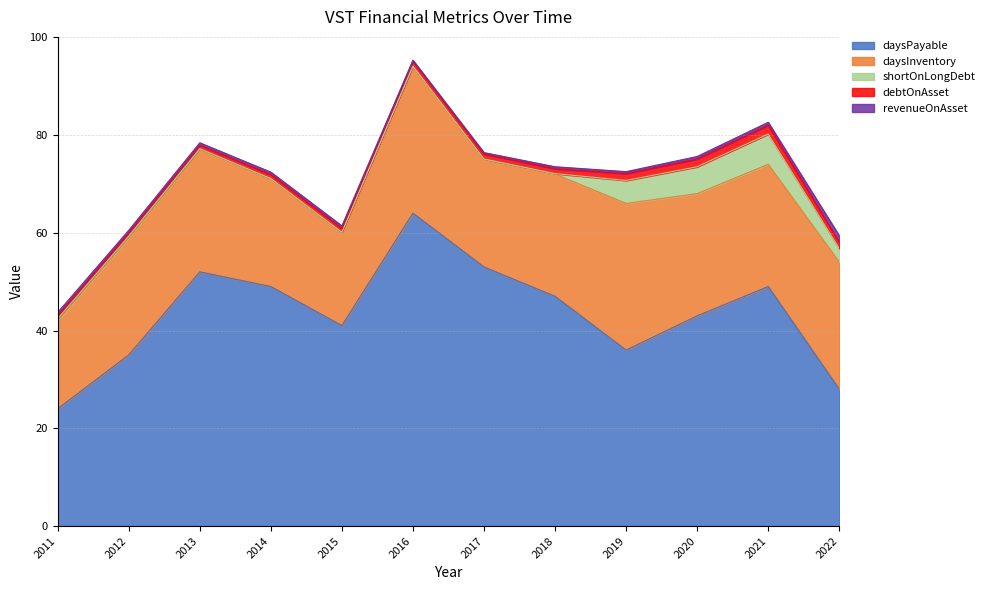

What is the difference between the highest and lowest values at 2012?

34.7